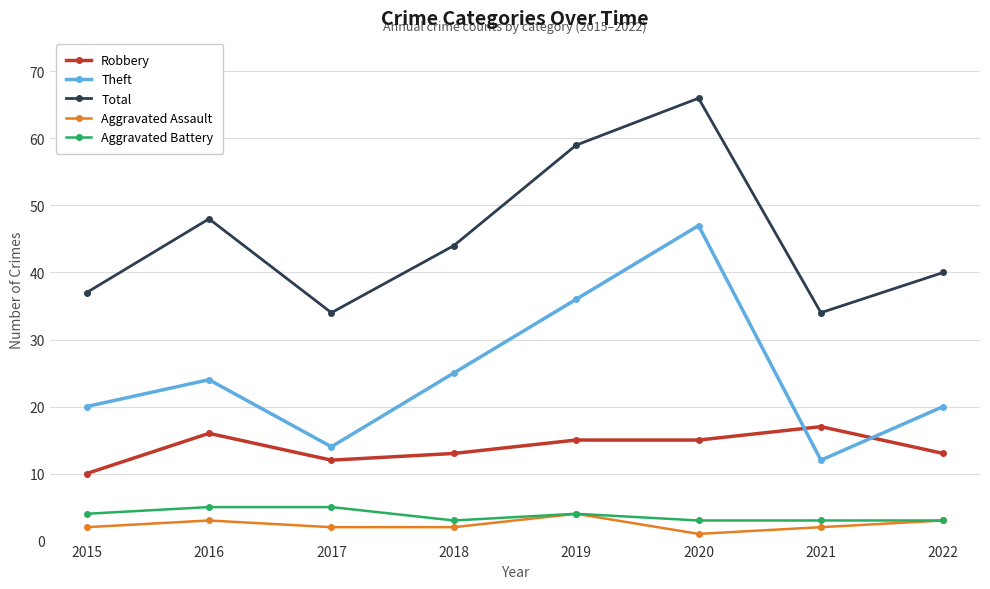

Reading right to left, transcribe all the data shown in this chart.

Robbery: 13	17	15	15	13	12	16	10
Theft: 20	12	47	36	25	14	24	20
Total: 40	34	66	59	44	34	48	37
Aggravated Assault: 3	2	1	4	2	2	3	2
Aggravated Battery: 3	3	3	4	3	5	5	4